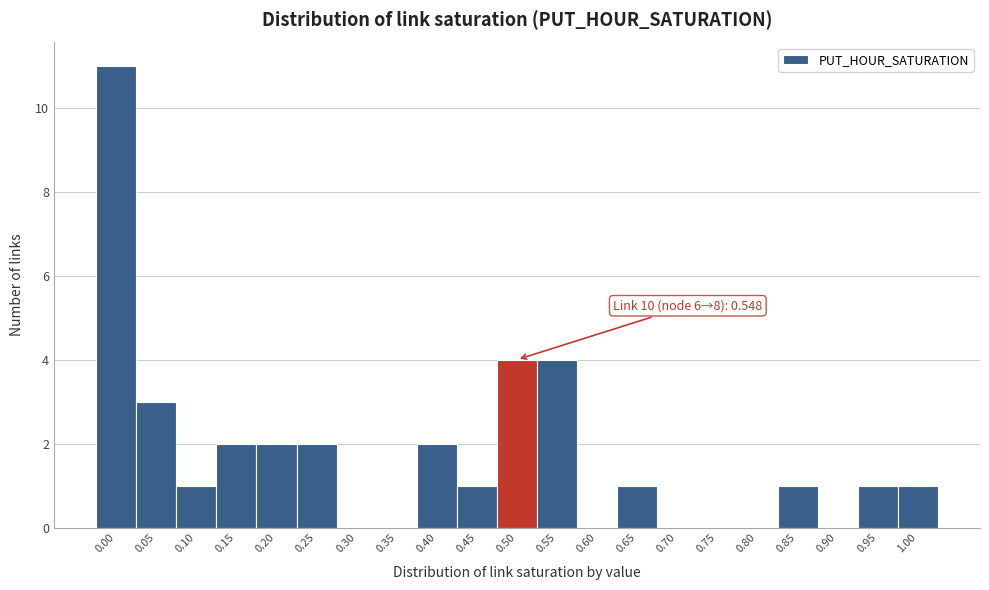

Reading right to left, list all the values displayed in this chart.

1.00=1	0.95=1	0.90=0	0.85=1	0.80=0	0.75=0	0.70=0	0.65=1	0.60=0	0.55=4	0.50=4	0.45=1	0.40=2	0.35=0	0.30=0	0.25=2	0.20=2	0.15=2	0.10=1	0.05=3	0.00=11